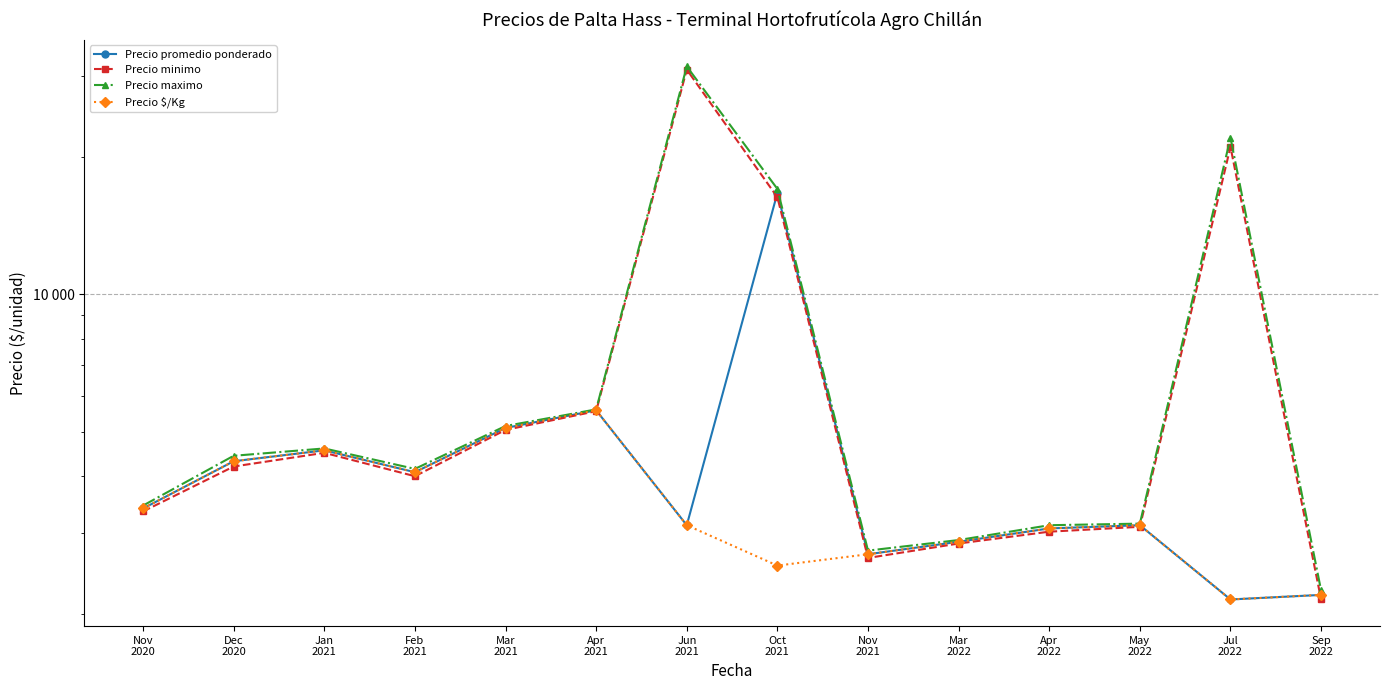

What is the total value across all series at May
2022?

12500.0